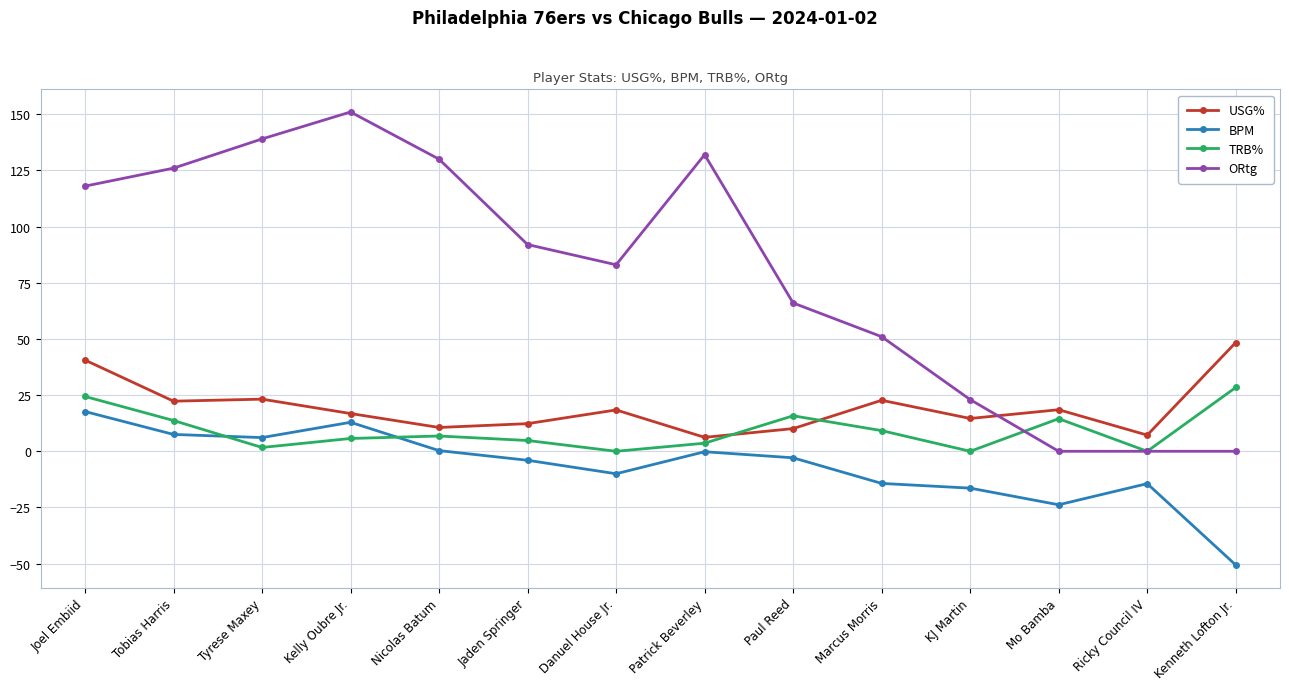

How many distinct data groups are displayed?

4